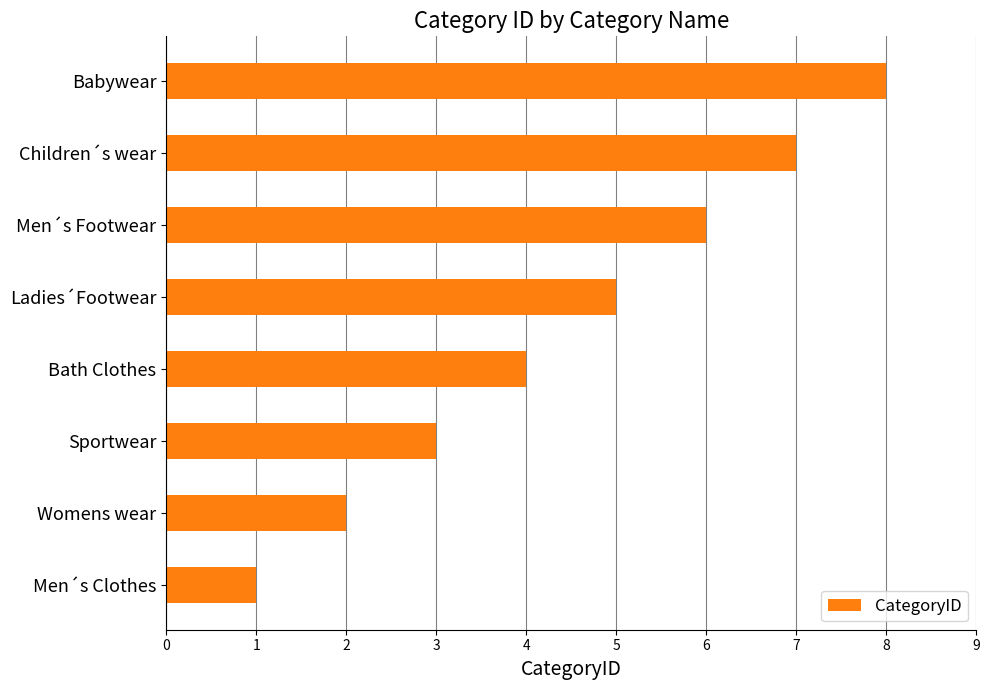

What is the difference between the second highest and minimum values?

6